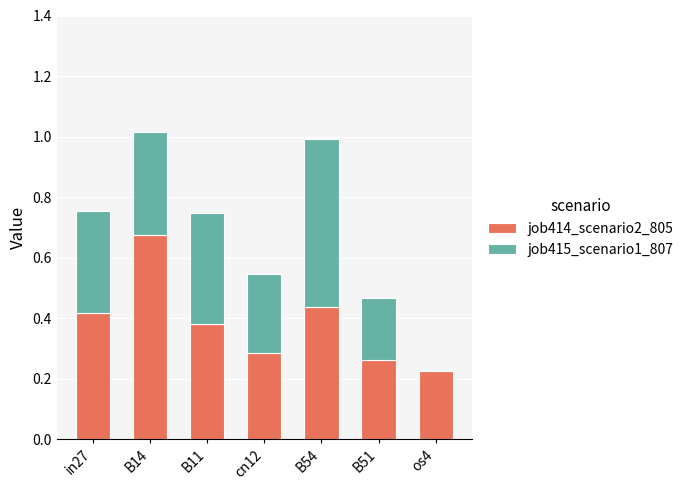

True or false: job414_scenario2_805 has a value of 0.1 at B54.

False